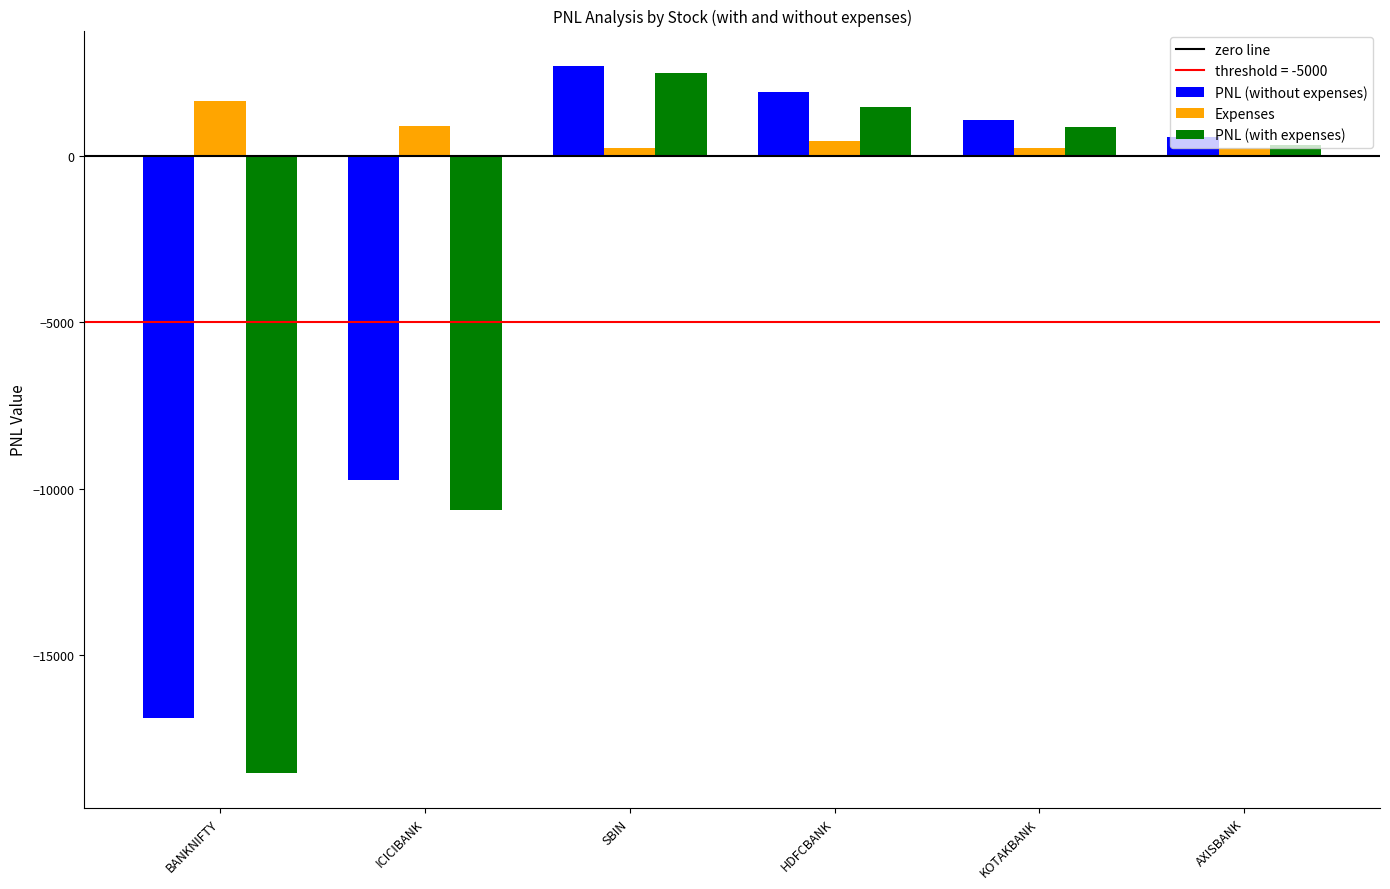

How many bars are there in each group?

3